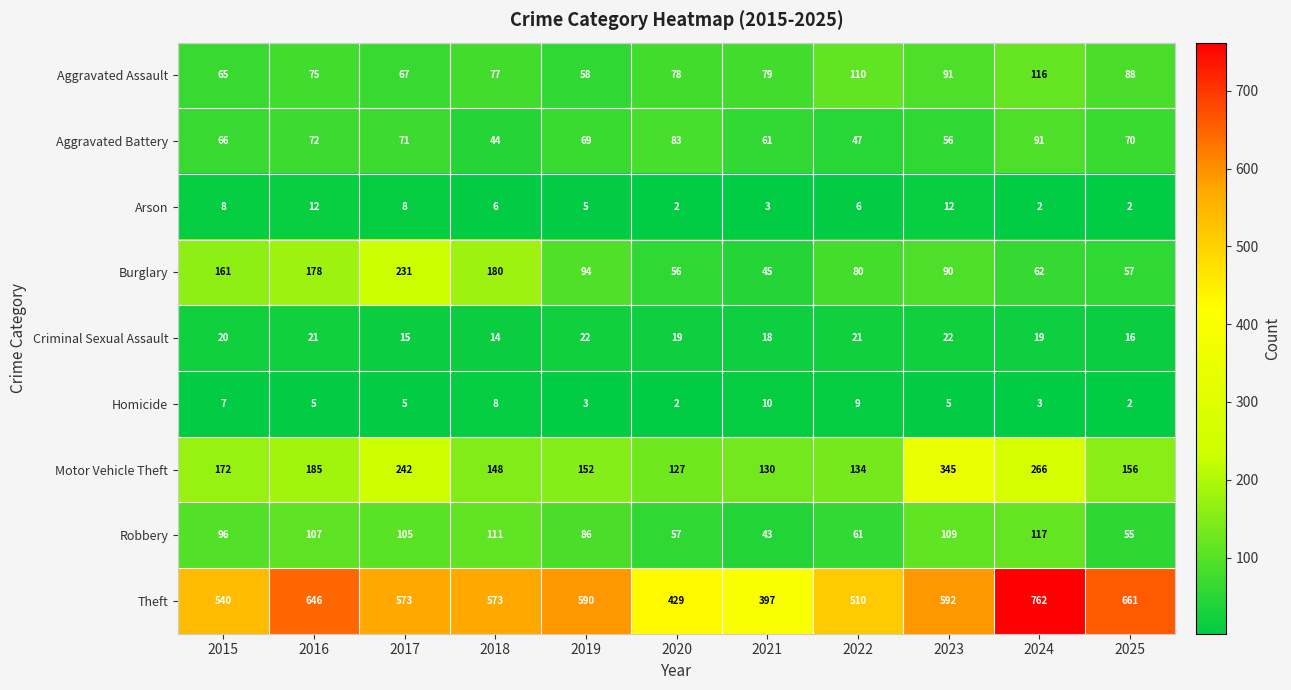

Is it true that Aggravated Assault equals 18 at 2020?

False